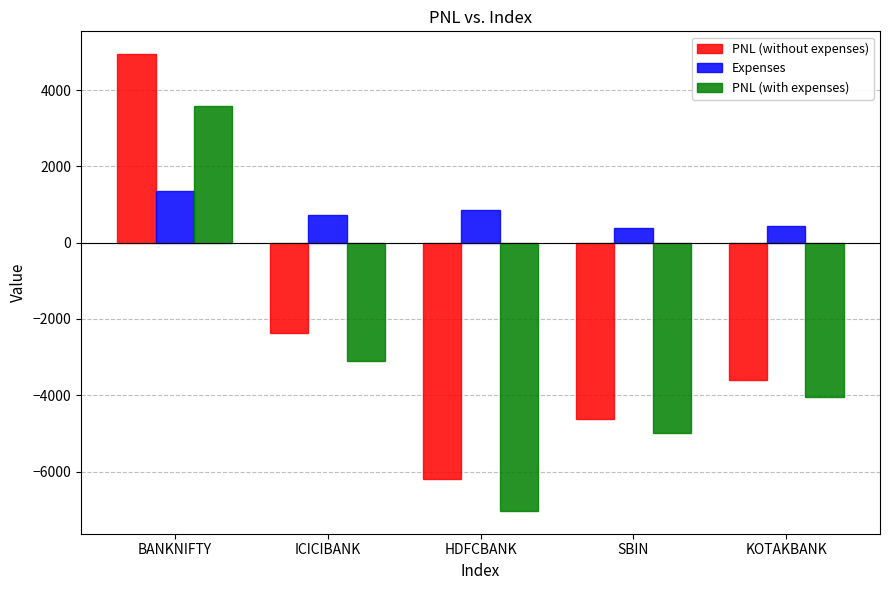

List the series in order of their overall mean, highest first.

Expenses, PNL (without expenses), PNL (with expenses)